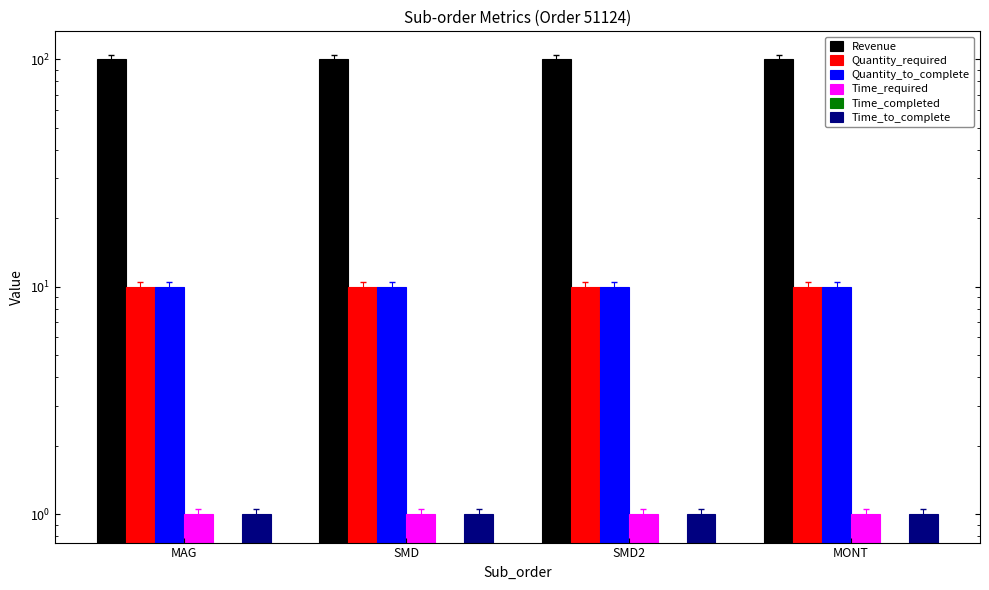

What is the sum of the Time_required values at MONT and SMD?

2